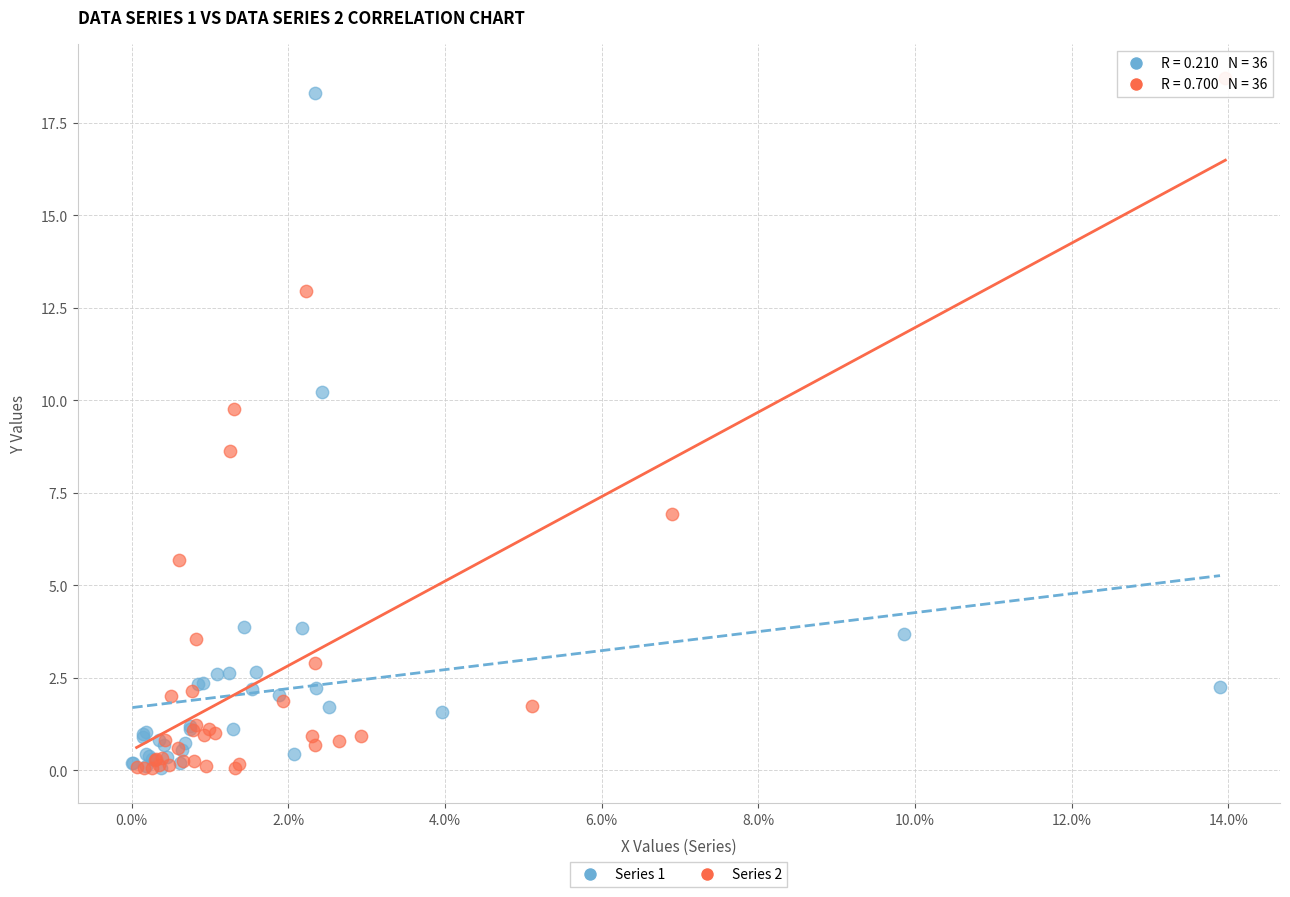

Which series contains the highest Y value?

Series 2